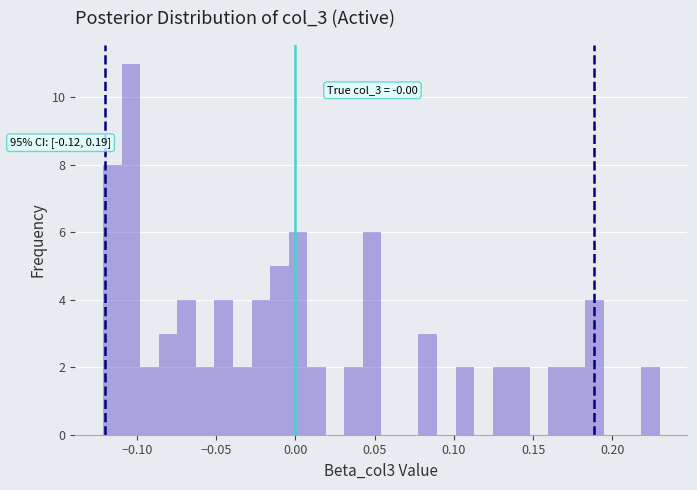

Around what value on the x-axis is the tallest bar? Give the approximate position of its centre, as read against the axis.

-0.105